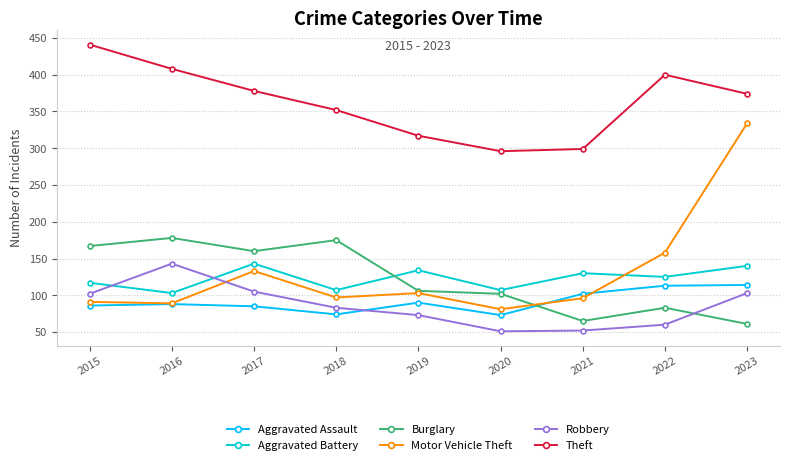

Where is the first local maximum for Motor Vehicle Theft?

2017